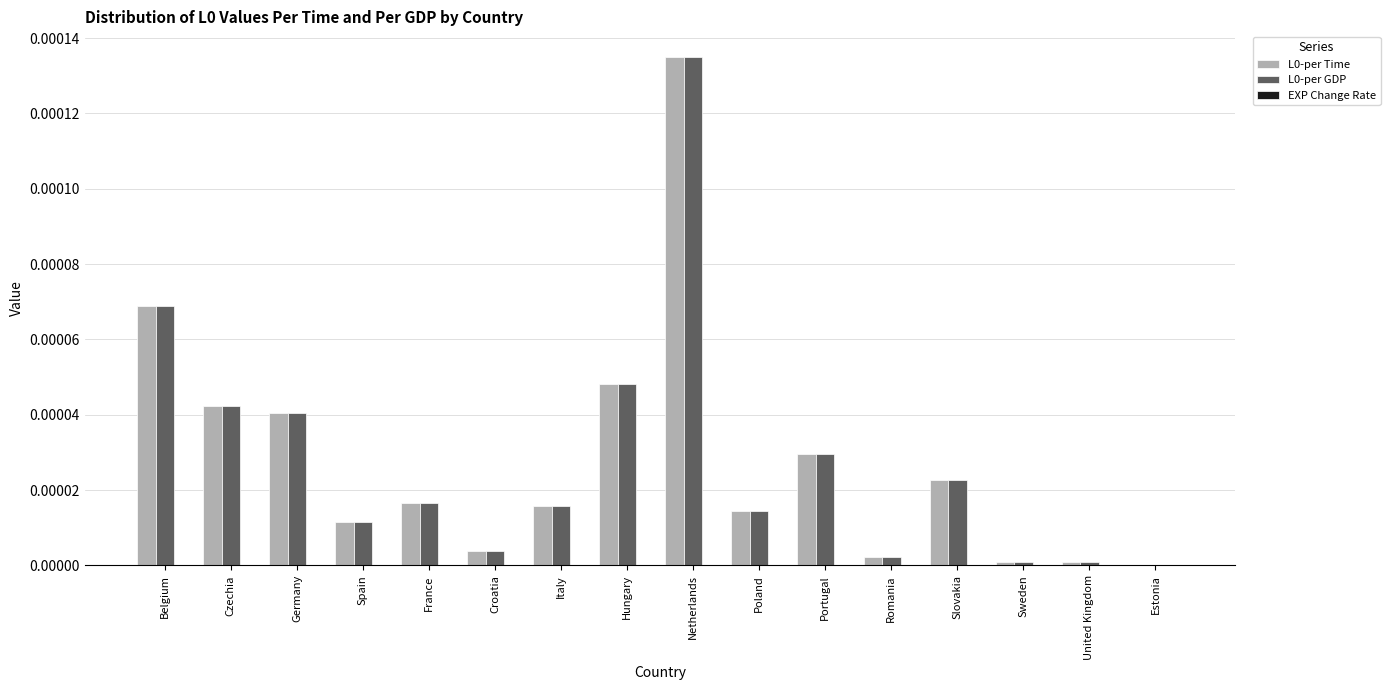

At which category is the sum across all series the highest?

Netherlands